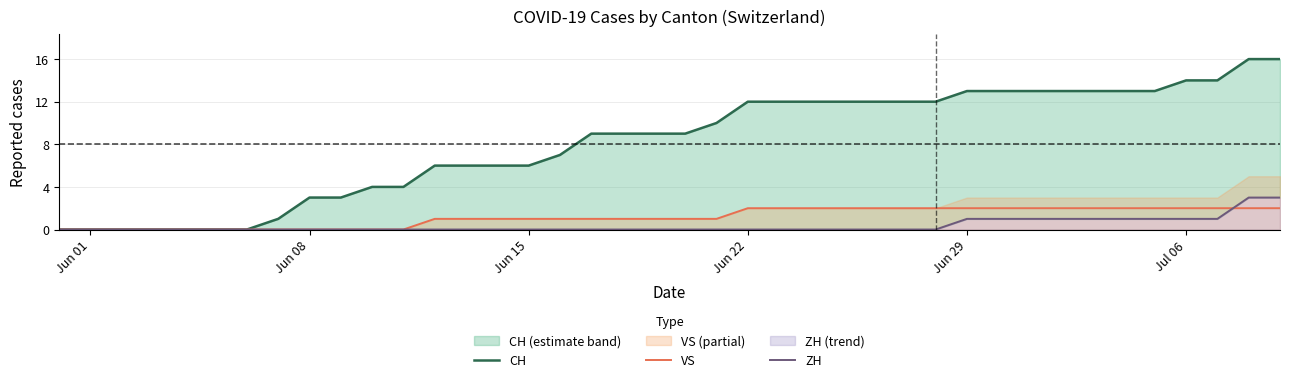

How many positive values does the CH series have?

33